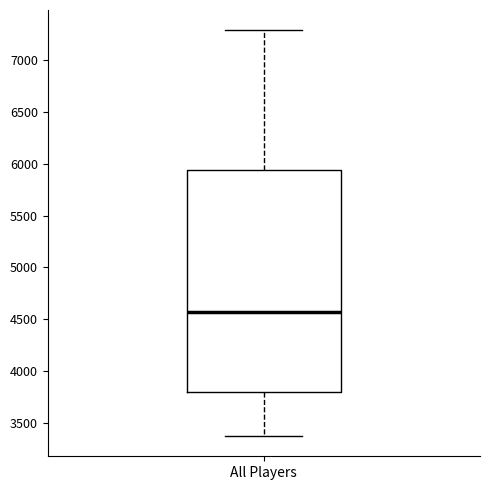

Read this box plot against the y-axis: the position of the median line, the range covered by the box, and the ends of both whiskers. The values are not printed on the chart, so give them approximately, as read against the axis.

median 4550, box 3800 to 5950, whiskers 3400 to 7300